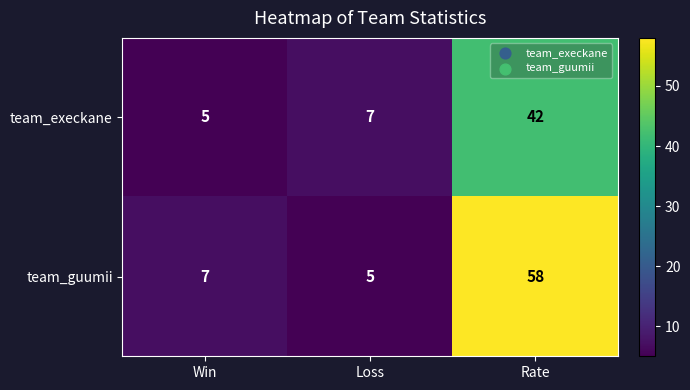

True or false: team_guumii has a value of 5 at Loss.

True